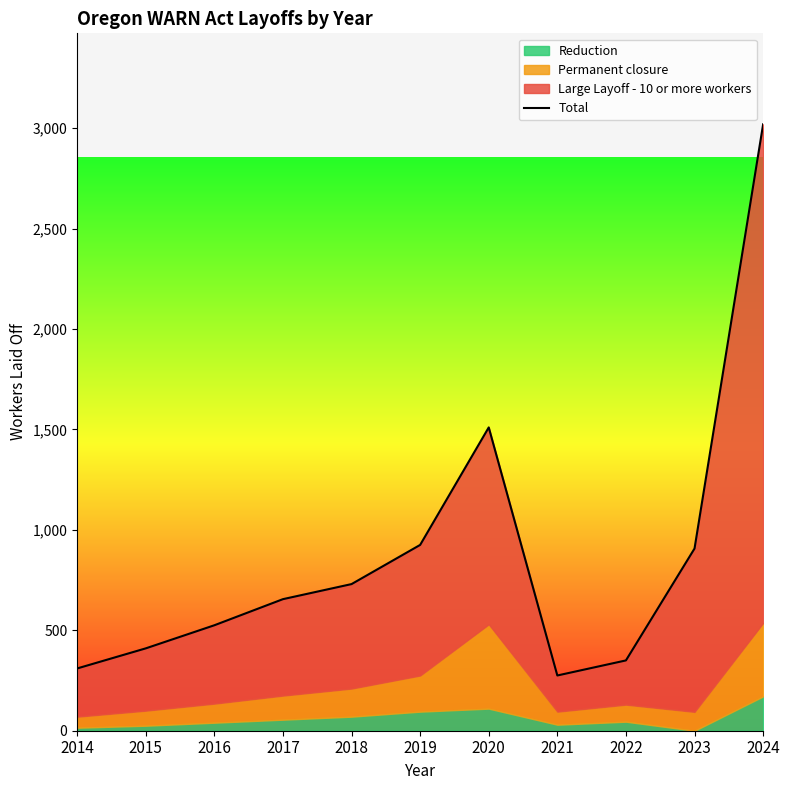

What is the difference between the maximum and minimum values?

2744